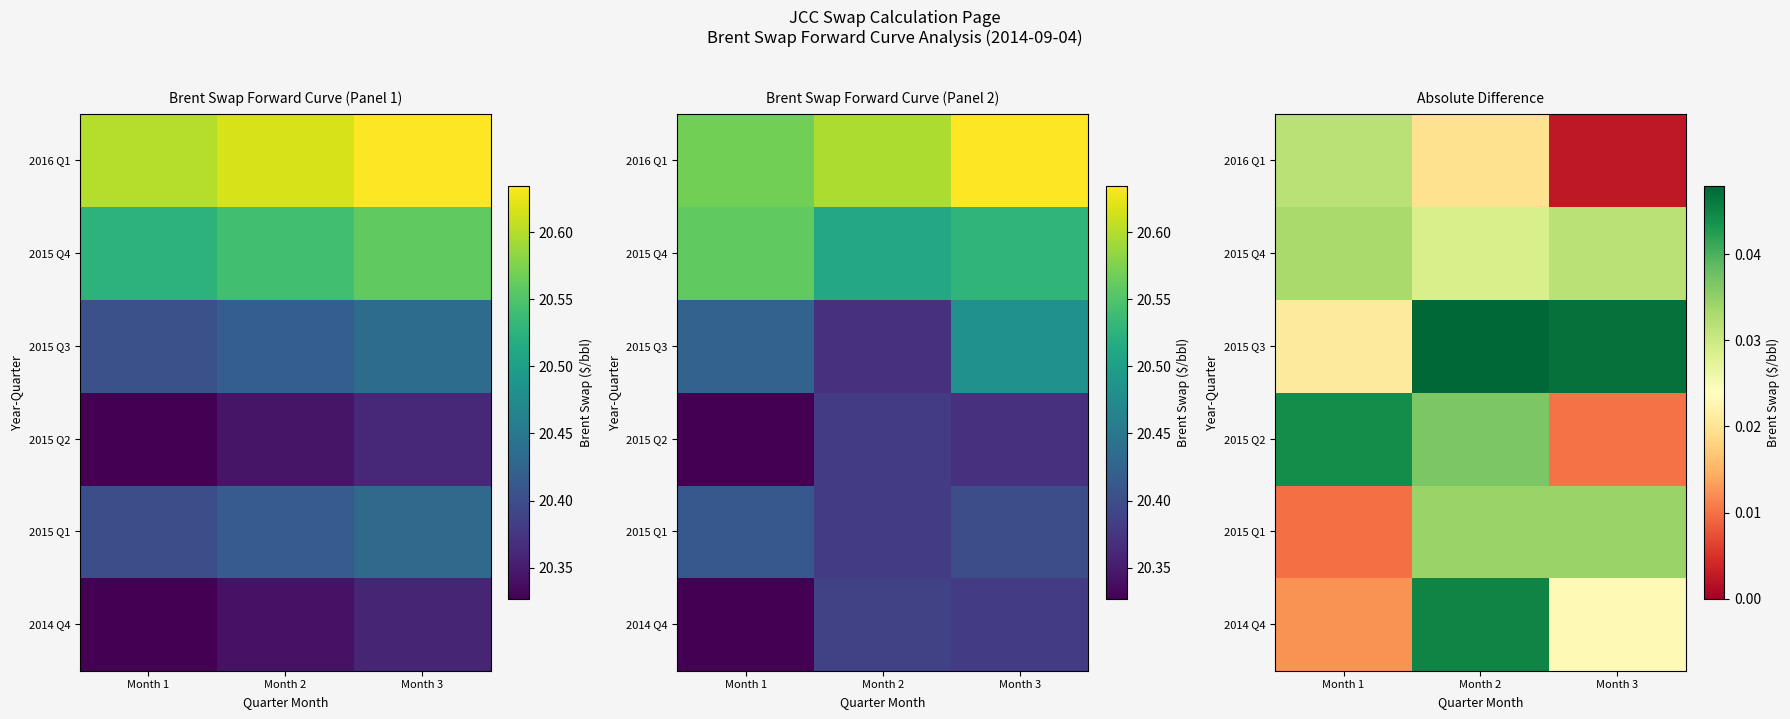

Rank the categories by 2014 Q4 value from lowest to highest.

Month 1, Month 3, Month 2